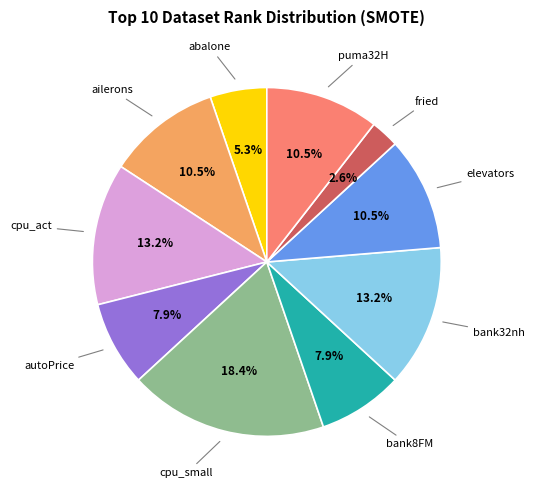

How many slices are in this pie chart?

10